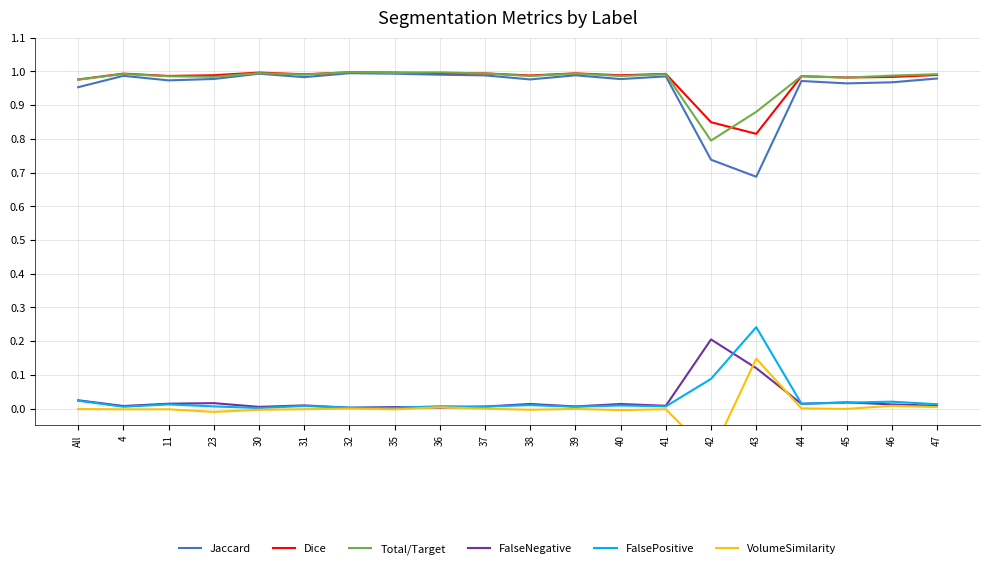

Reading left to right, what are all the values shown in this chart?

Jaccard: 1.0	1.0	1.0	1.0	1.0	1.0	1.0	1.0	1.0	1.0	1.0	1.0	1.0	1.0	0.7	0.7	1.0	1.0	1.0	1.0
Dice: 1.0	1.0	1.0	1.0	1.0	1.0	1.0	1.0	1.0	1.0	1.0	1.0	1.0	1.0	0.8	0.8	1.0	1.0	1.0	1.0
Total/Target: 1.0	1.0	1.0	1.0	1.0	1.0	1.0	1.0	1.0	1.0	1.0	1.0	1.0	1.0	0.8	0.9	1.0	1.0	1.0	1.0
FalseNegative: 0.0	0.0	0.0	0.0	0.0	0.0	0.0	0.0	0.0	0.0	0.0	0.0	0.0	0.0	0.2	0.1	0.0	0.0	0.0	0.0
FalsePositive: 0.0	0.0	0.0	0.0	0.0	0.0	0.0	0.0	0.0	0.0	0.0	0.0	0.0	0.0	0.1	0.2	0.0	0.0	0.0	0.0
VolumeSimilarity: -0.0	-0.0	-0.0	-0.0	-0.0	-0.0	0.0	-0.0	0.0	-0.0	-0.0	-0.0	-0.0	-0.0	-0.1	0.1	0.0	-0.0	0.0	0.0